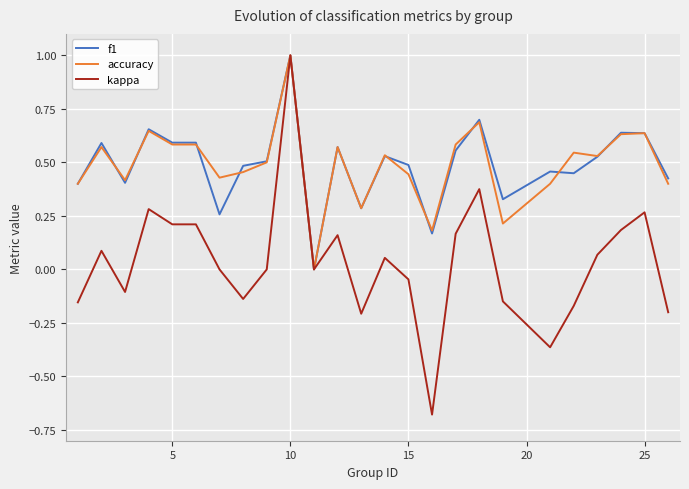

What is the maximum value shown in the chart?

1.0